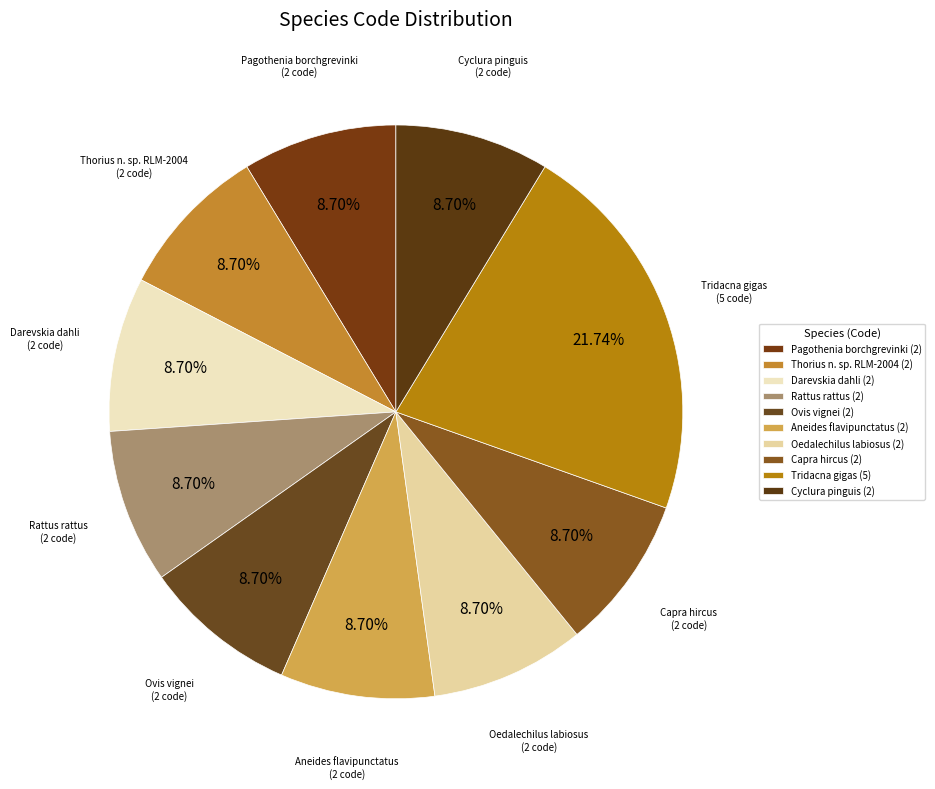

Which category has the biggest portion of the pie?

Tridacna gigas